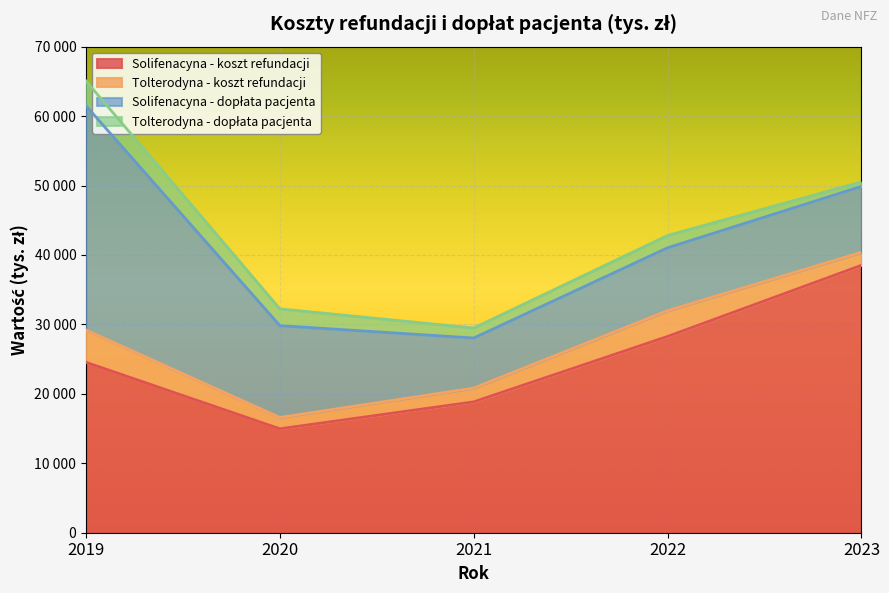

Does the chart display data point markers on the line(s)?

No